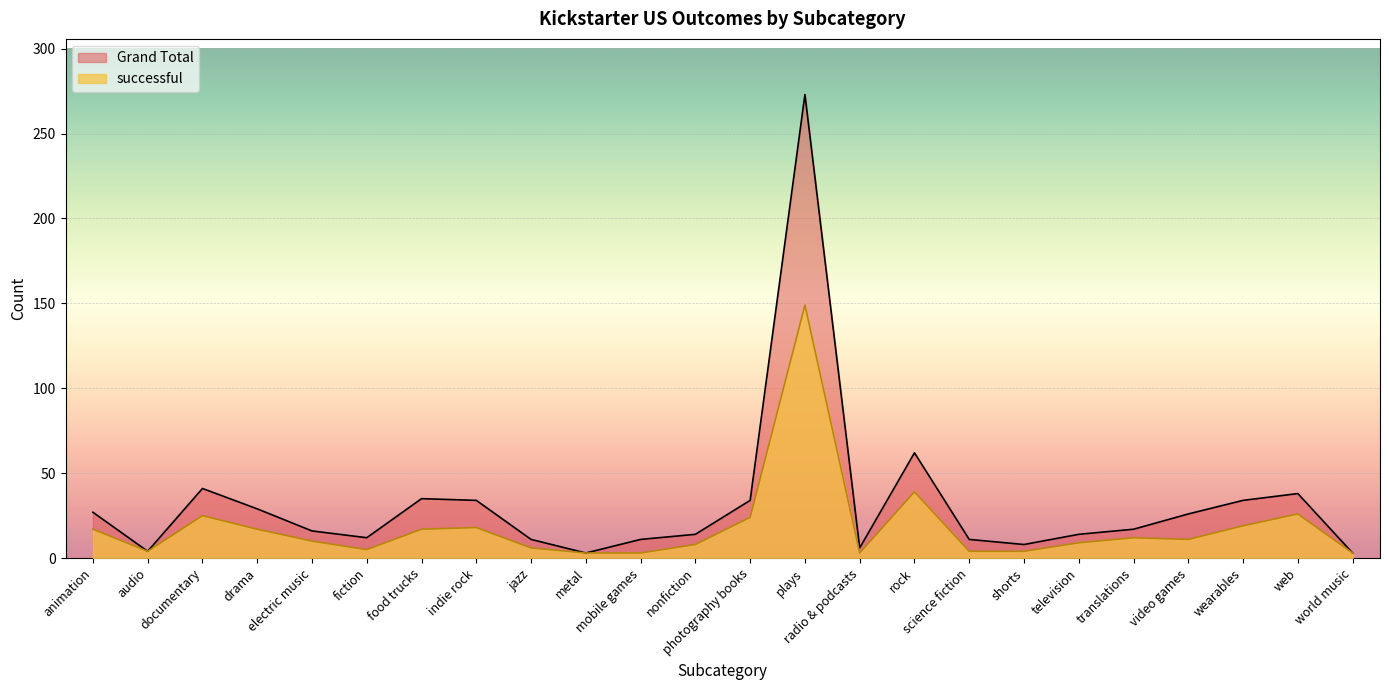

Which series has the largest range (max minus min)?

Grand Total